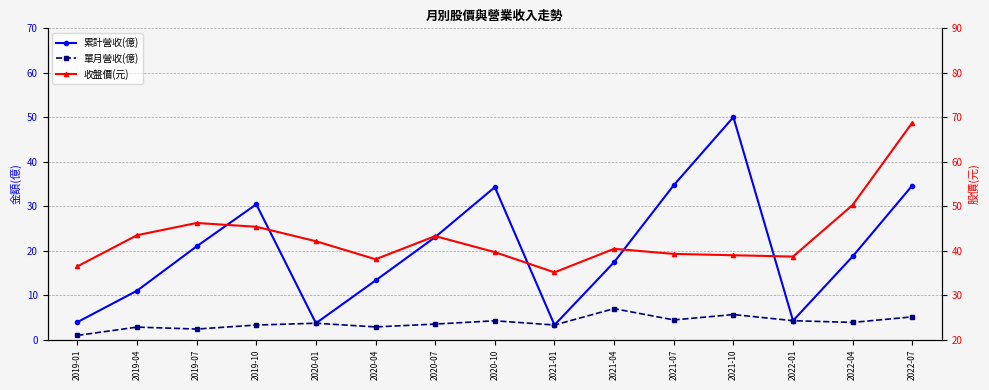

In 單月營收(億), how many points are higher than both neighbors (excluding endpoints)?

5